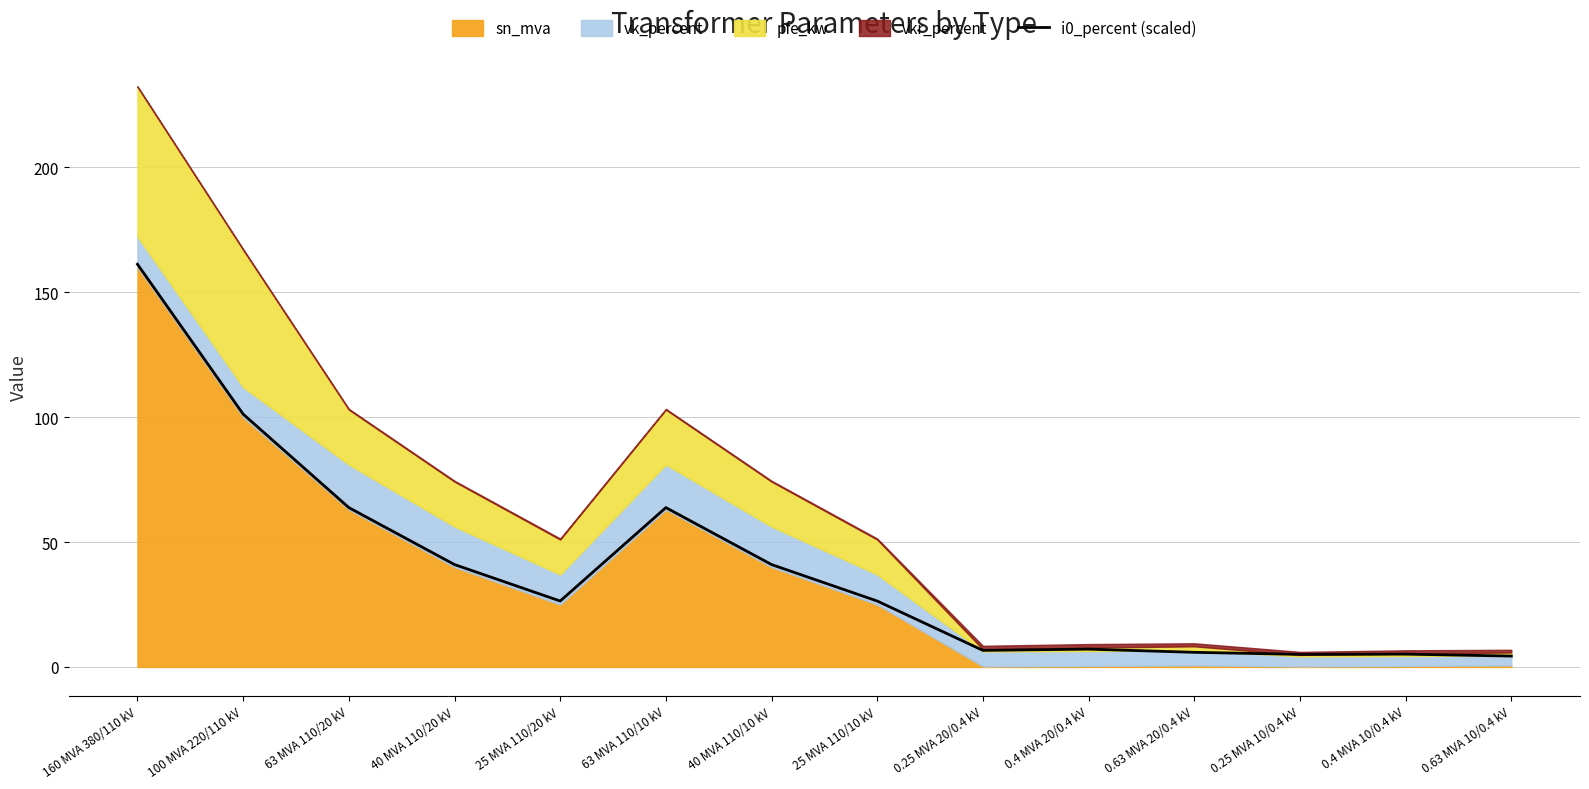

At which category does the data reach its first local valley?

25 MVA 110/20 kV